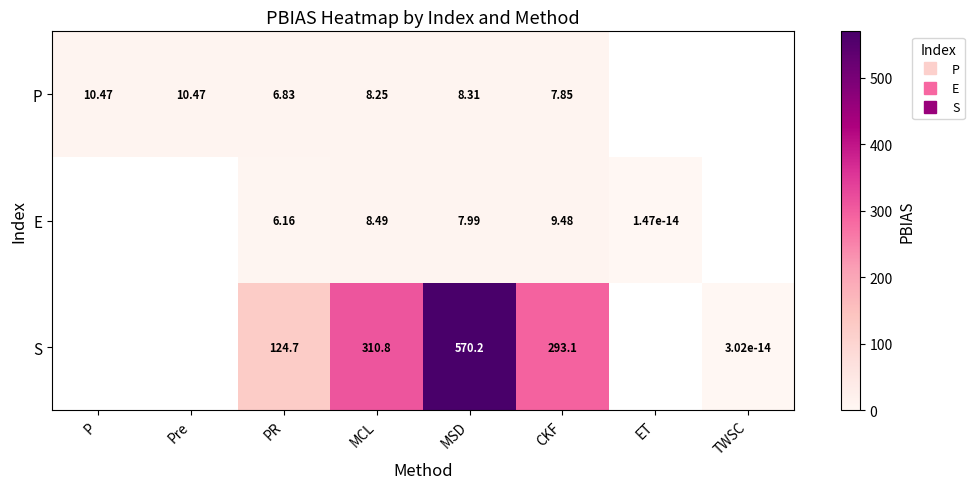

List the labels in order of P value, smallest first.

PR, CKF, MCL, MSD, Pre, P, ET, TWSC